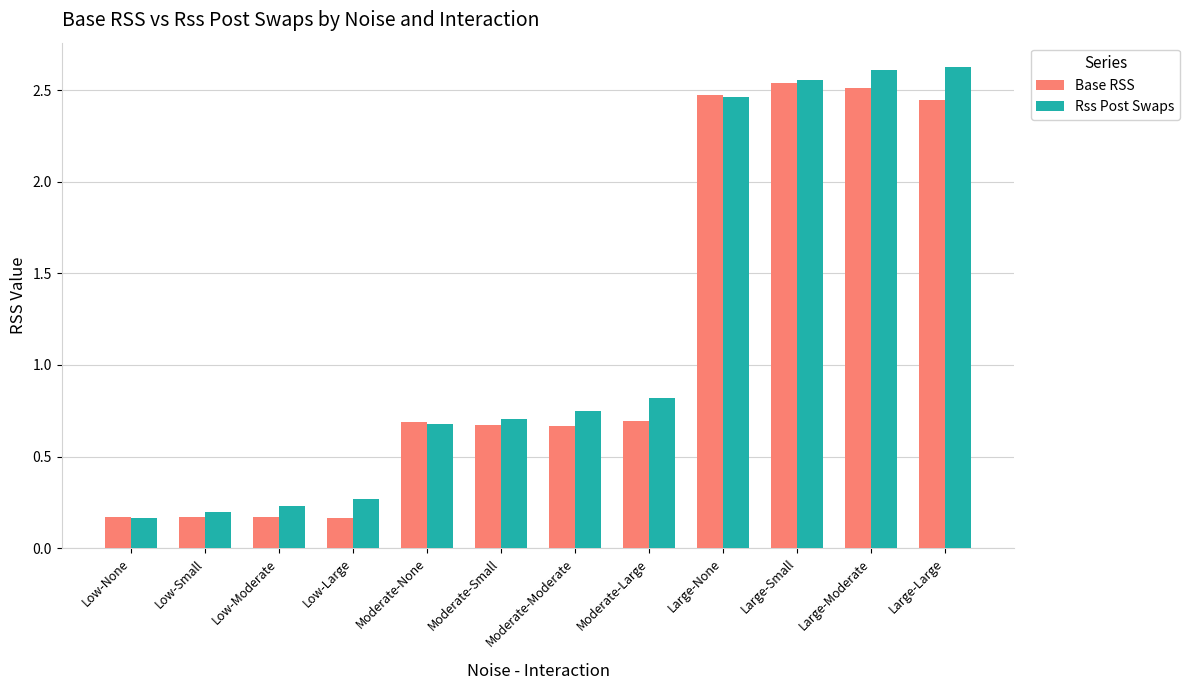

Between Low-Large and Moderate-Moderate, which series saw the biggest shift?

Base RSS